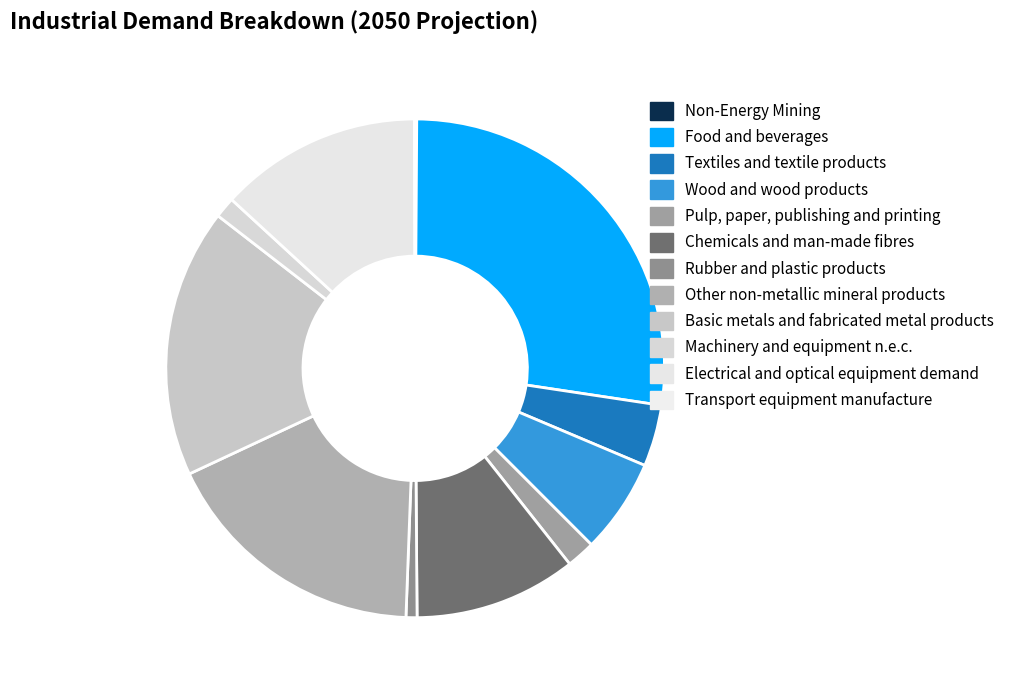

To the nearest percent, what is the difference between the largest and smallest slice percentages?

27%